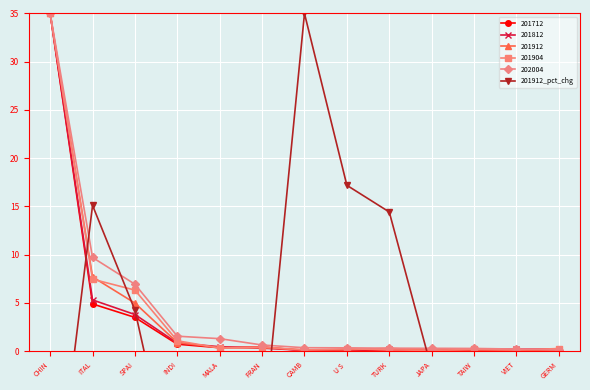

Is it true that 201812 equals 7.0 at ITAL?

False